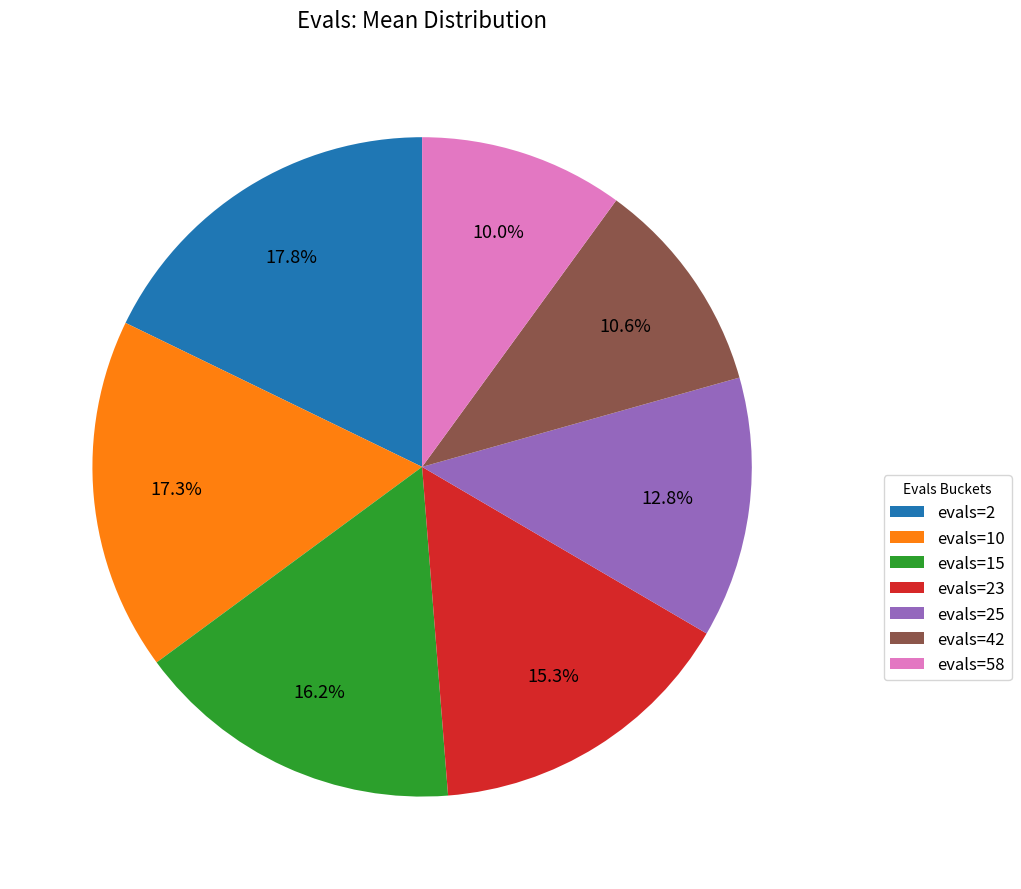

Which category has the smallest portion of the pie?

evals=58